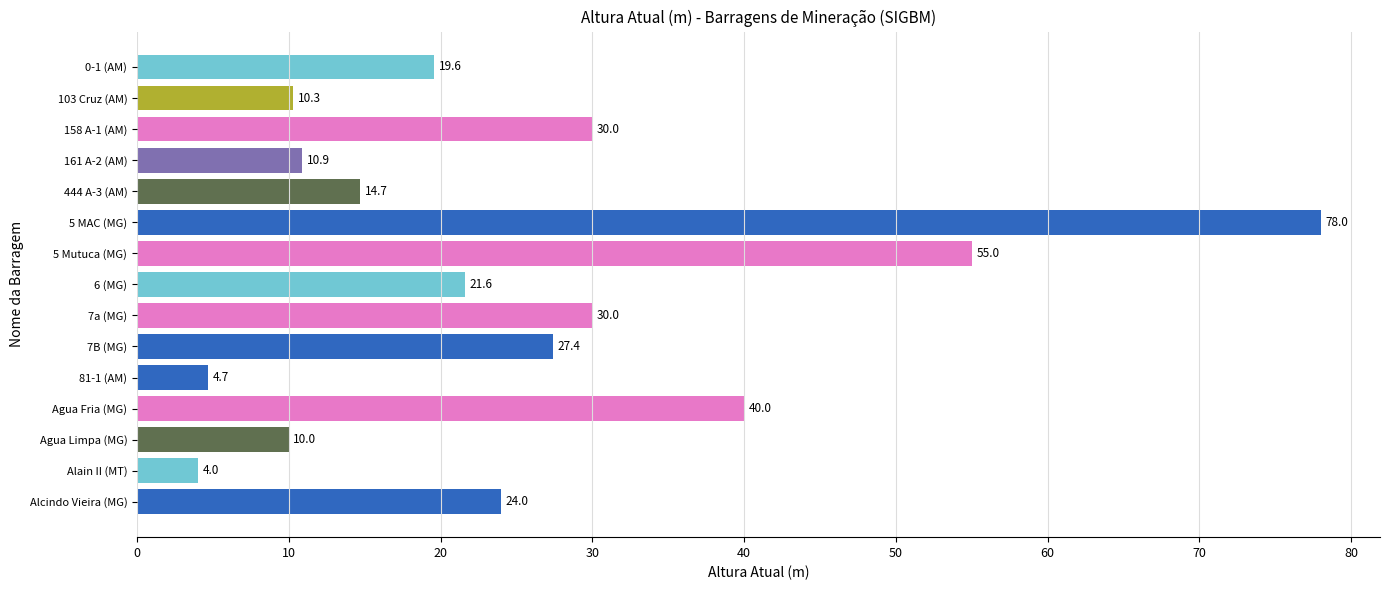

Approximately how many times larger is the value at 161 A-2 (AM) compared to 158 A-1 (AM)?

0.4